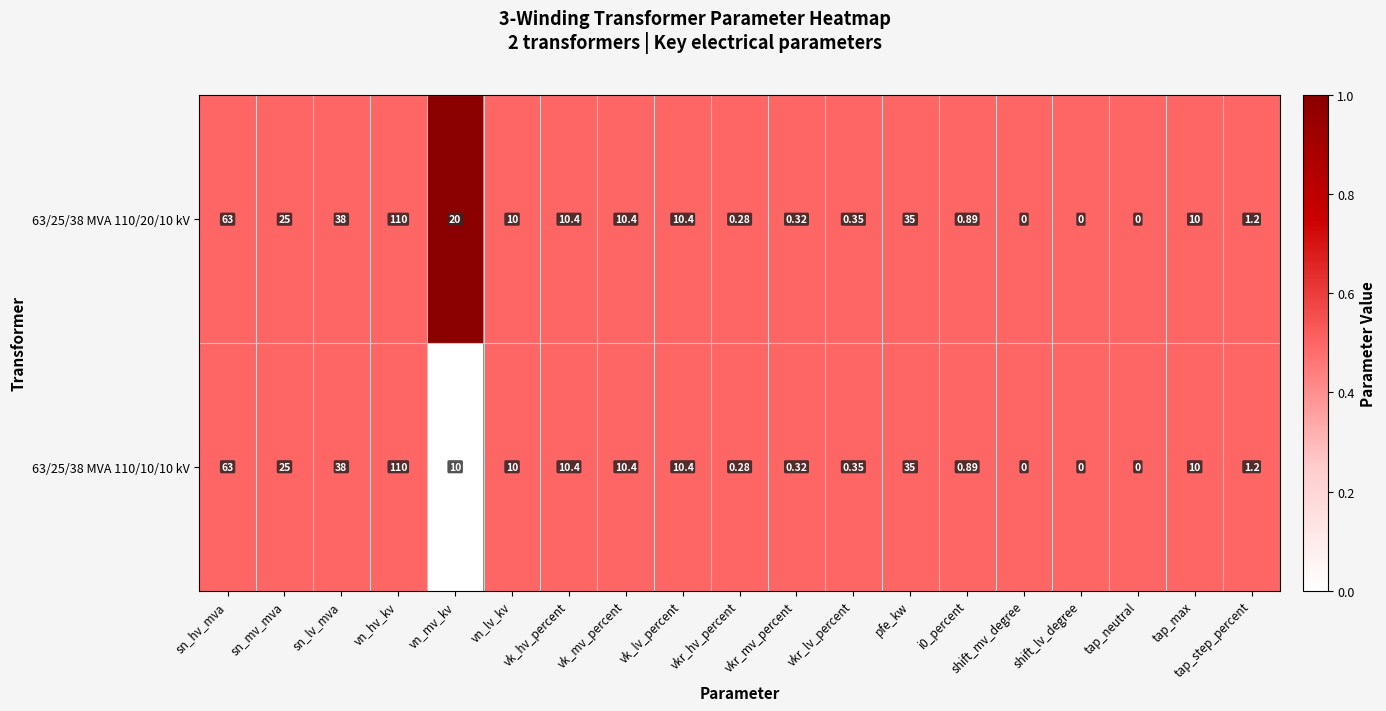

Which category has the highest value in the 63/25/38 MVA 110/10/10 kV series?

vn_hv_kv